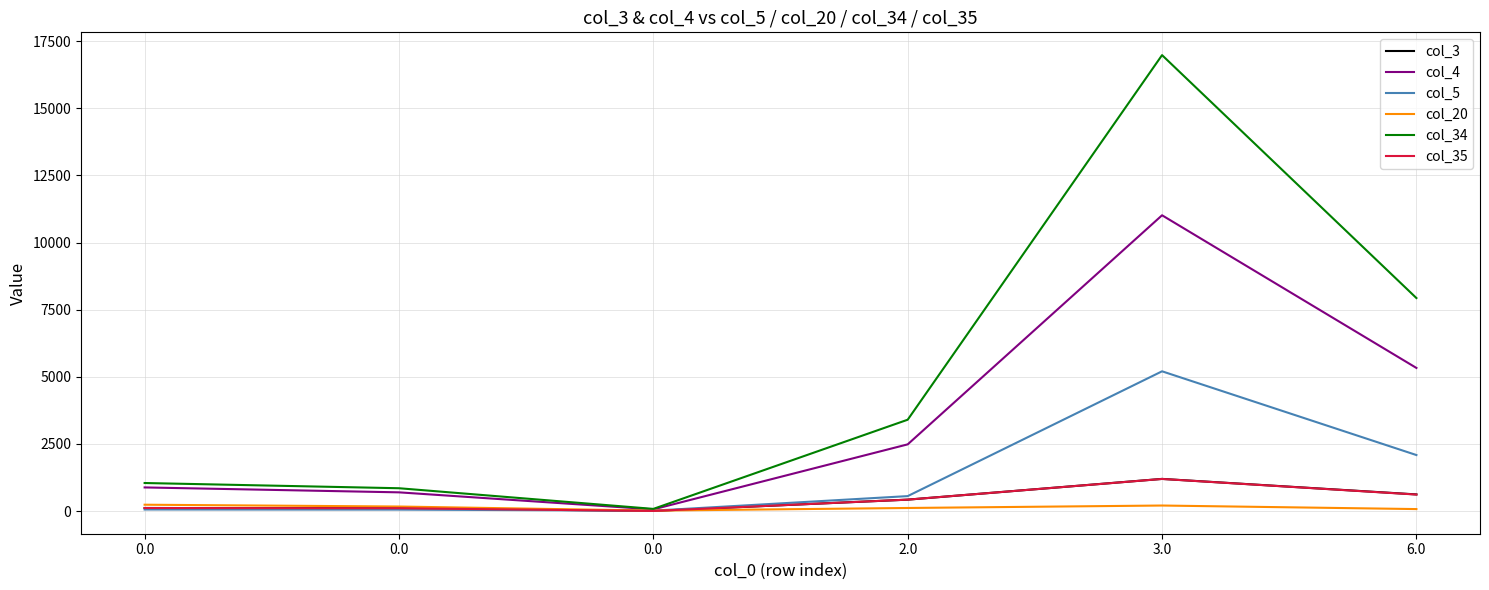

The value of col_20 at 6.0 is 73.0. True or false?

True